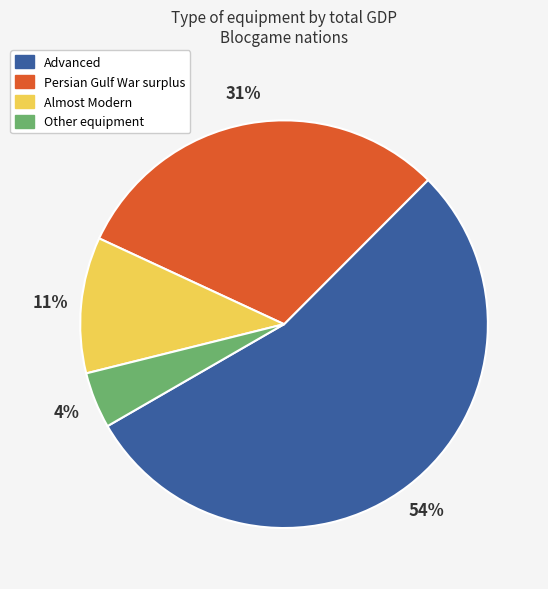

Is there any slice that represents more than half of the pie?

Yes